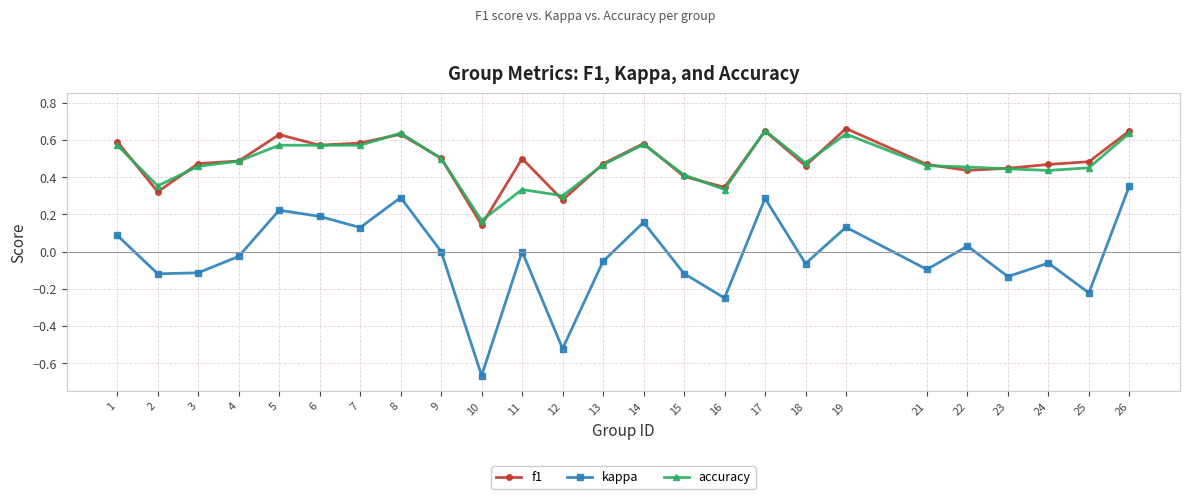

Which series changed the most between 9 and 21?

kappa